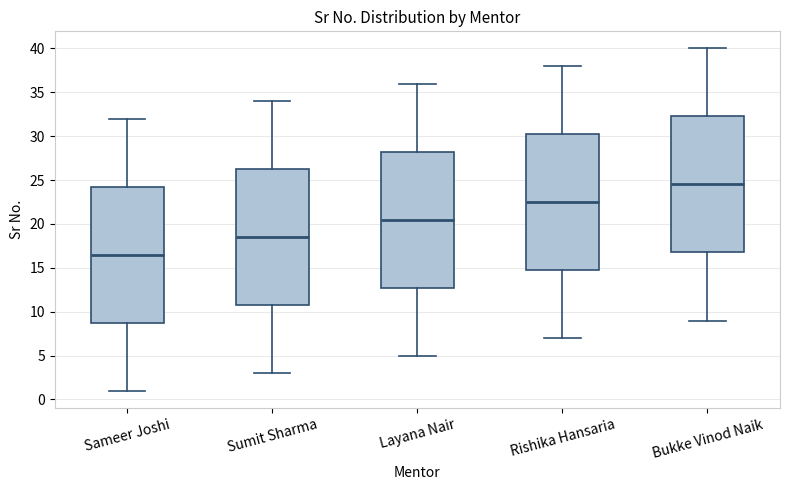

Where does the median line of the box for Sumit Sharma sit on the y-axis? The values are not printed on the chart, so give them approximately, as read against the axis.

18.5